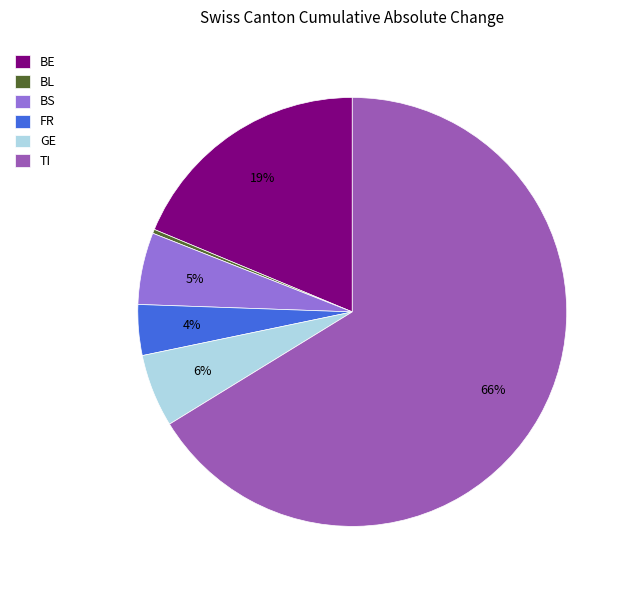

What percentage is the TI slice, to the nearest percent?

66%